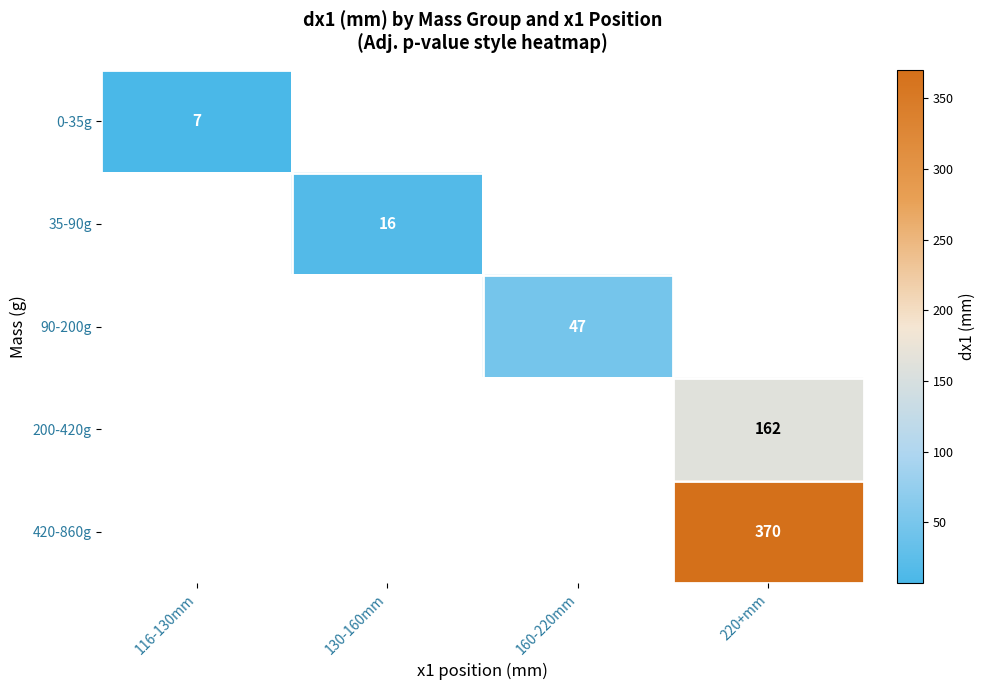

At how many categories does at least one series exceed 341?

1